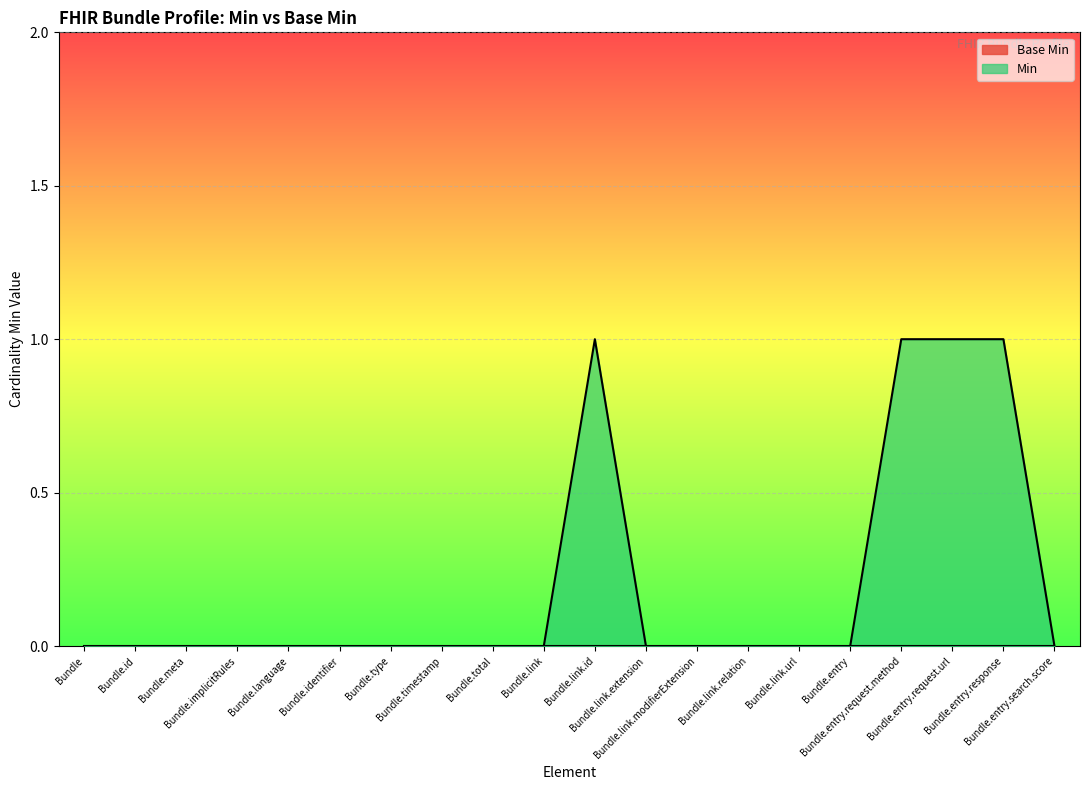

What is the label of the 1st point from the left?

Bundle